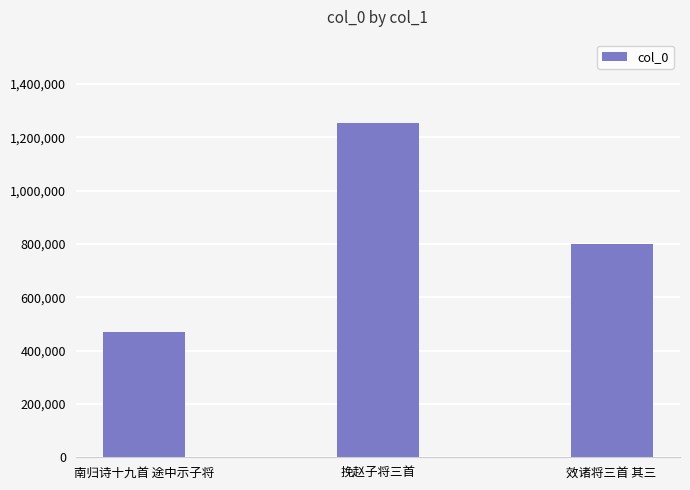

Reading right to left, transcribe all the data shown in this chart.

800482	1253293	470570